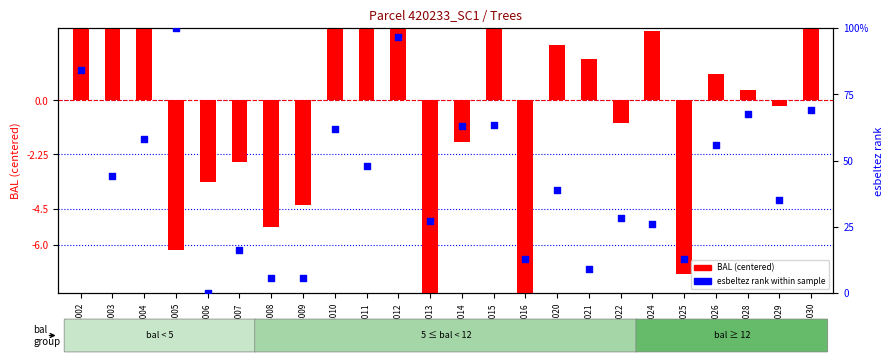

At how many categories does at least one series exceed 32?

14